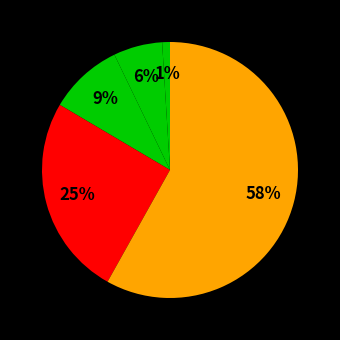

How many slices are in this pie chart?

5